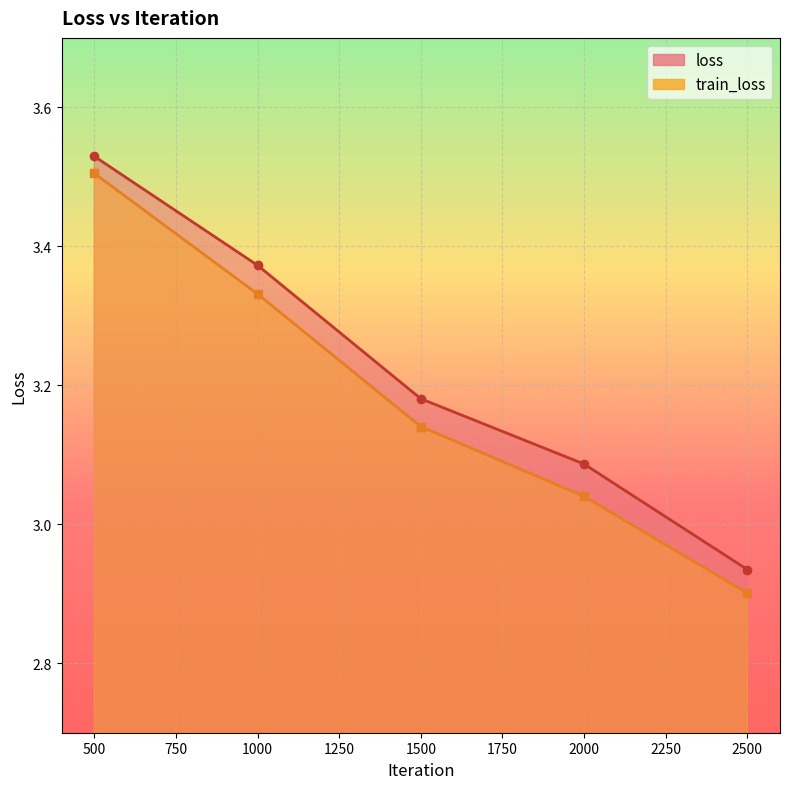

What is the sum of all train_loss values?

15.9